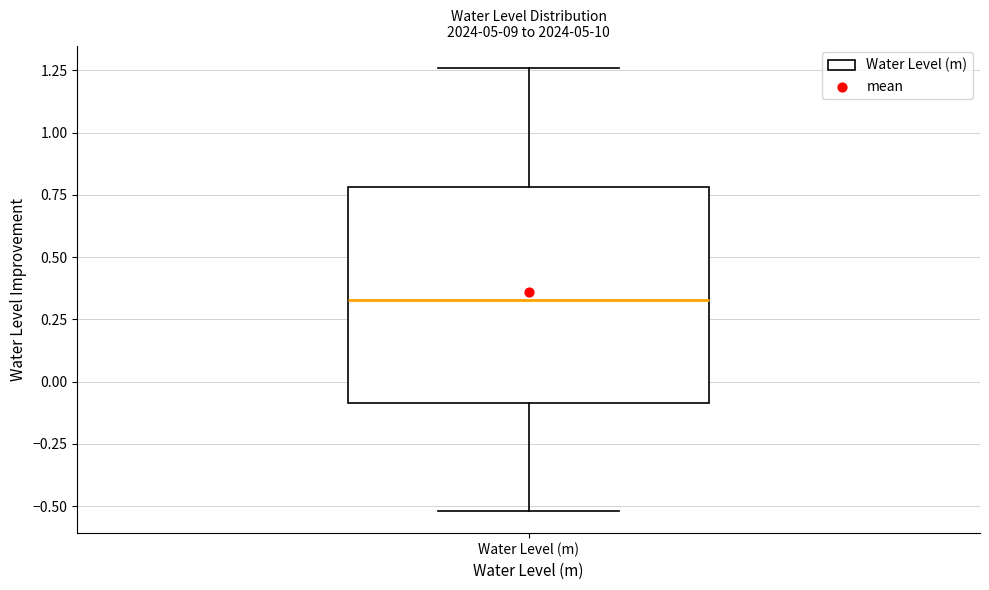

Transcribe this box plot: give where the median line is, the range the box spans, and where the two whiskers end, as read against the y-axis. The values are not printed on the chart, so give them approximately, as read against the axis.

median 0.35, box -0.10 to 0.80, whiskers -0.50 to 1.25